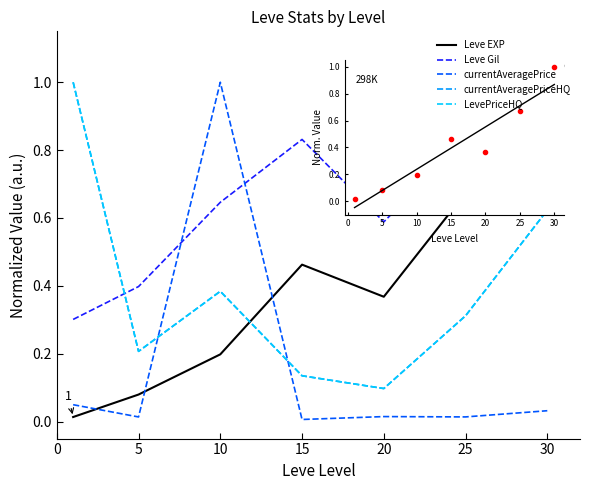

How many interior local valleys does the LevePriceHQ series have?

2